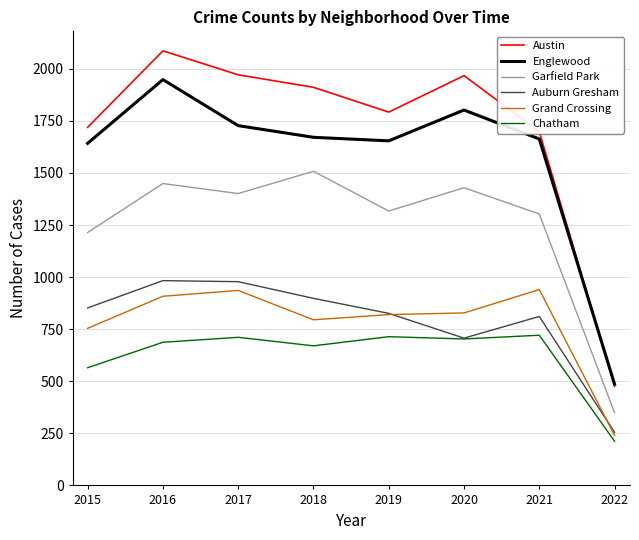

What is the difference between the highest and lowest values at 2022?

274